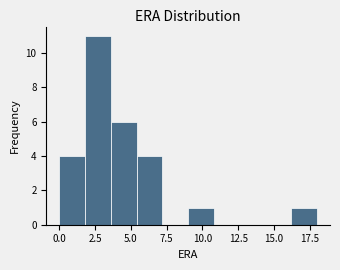

Around what value on the x-axis is the tallest bar? Give the approximate position of its centre, as read against the axis.

2.5